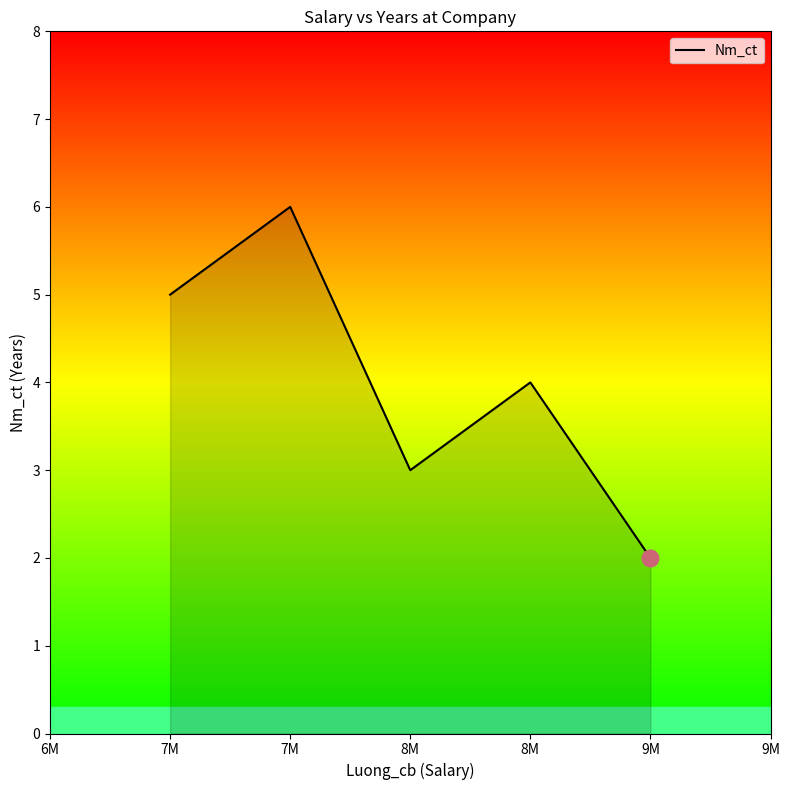

What is the average value?

4